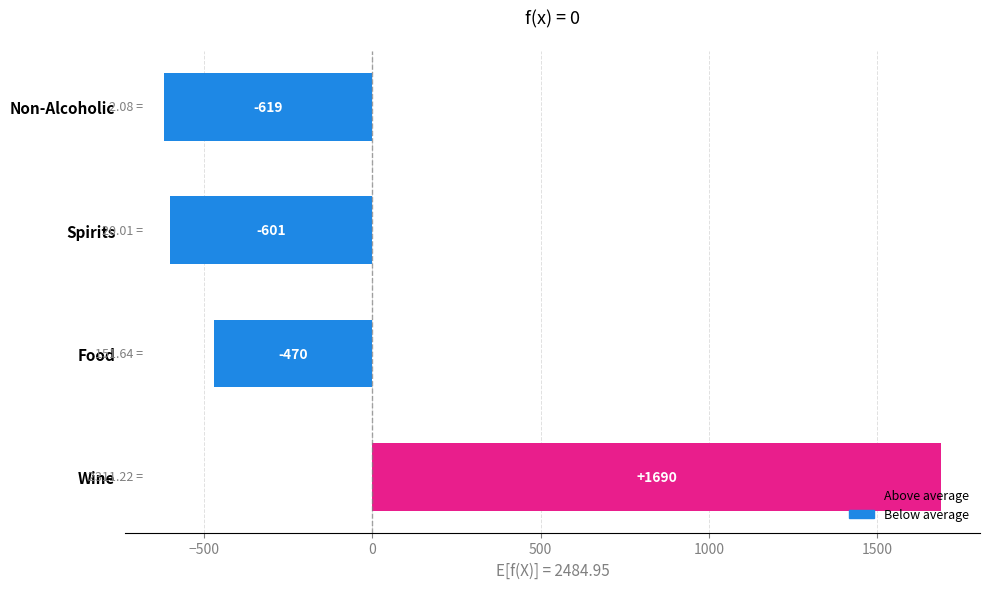

Which has a higher value, Spirits or Non-Alcoholic?

Spirits